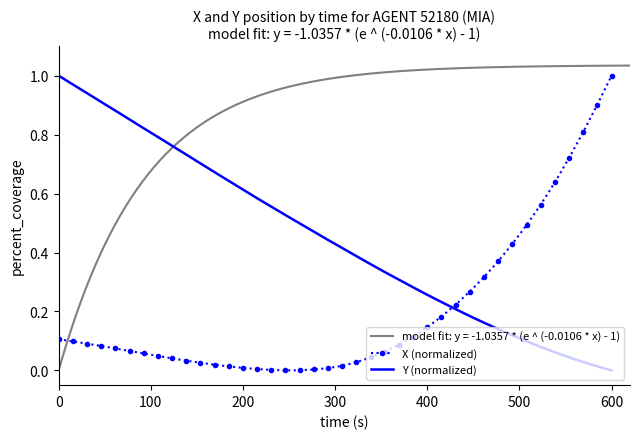

After their last crossing, which series has the higher values: Y (normalized) or X (normalized)?

X (normalized)